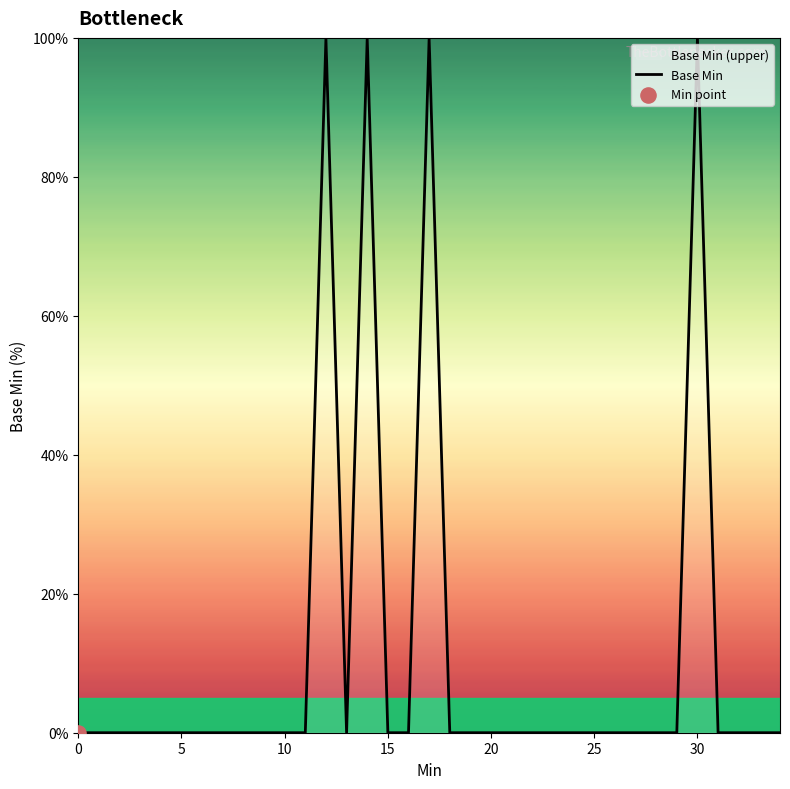

Between 22 and 28, which is larger?

22